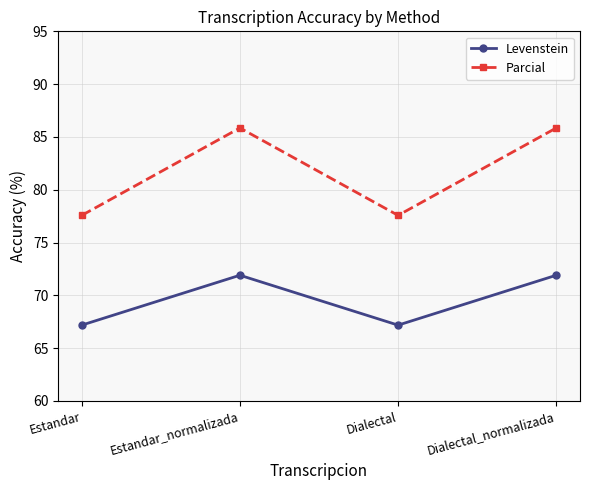

How many distinct data groups are displayed?

2